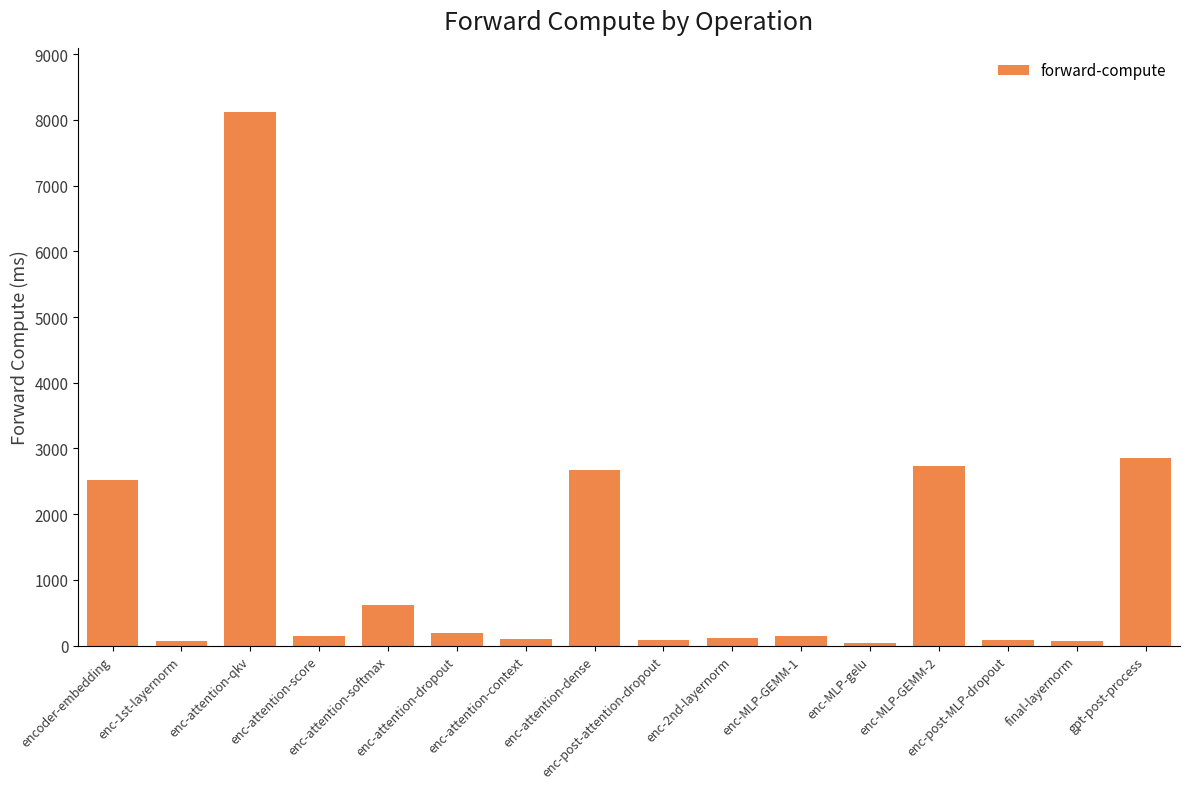

What is the sum of the values at enc-attention-context and enc-attention-score?

246.7